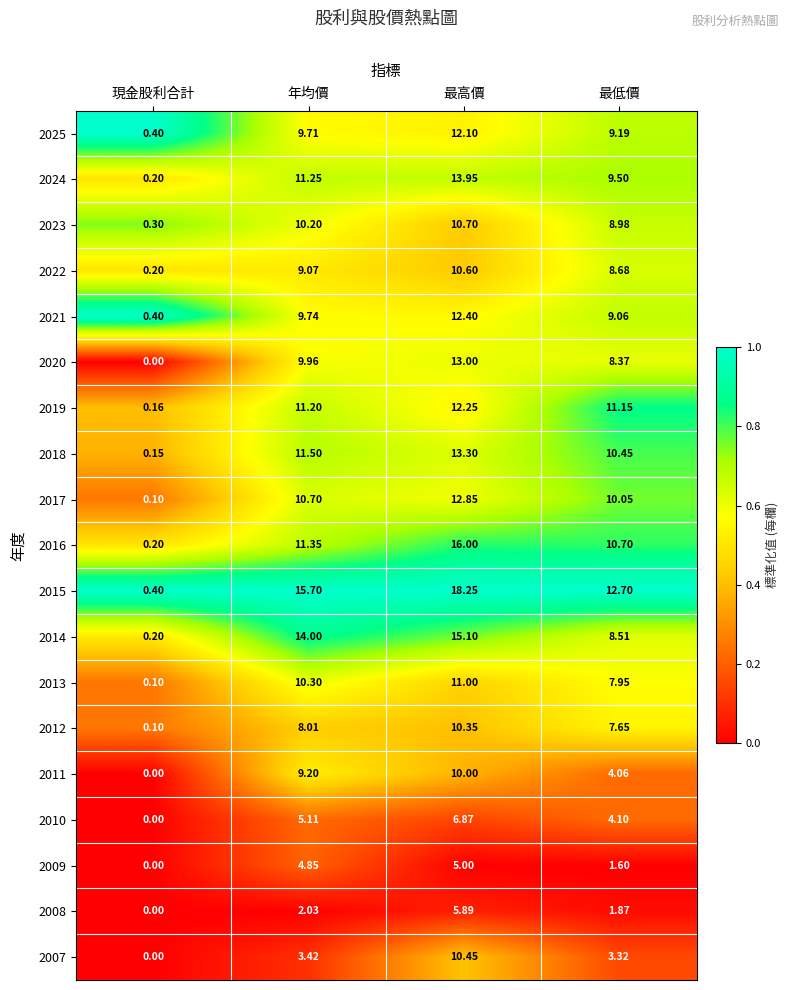

At how many categories does at least one series exceed 0?

4